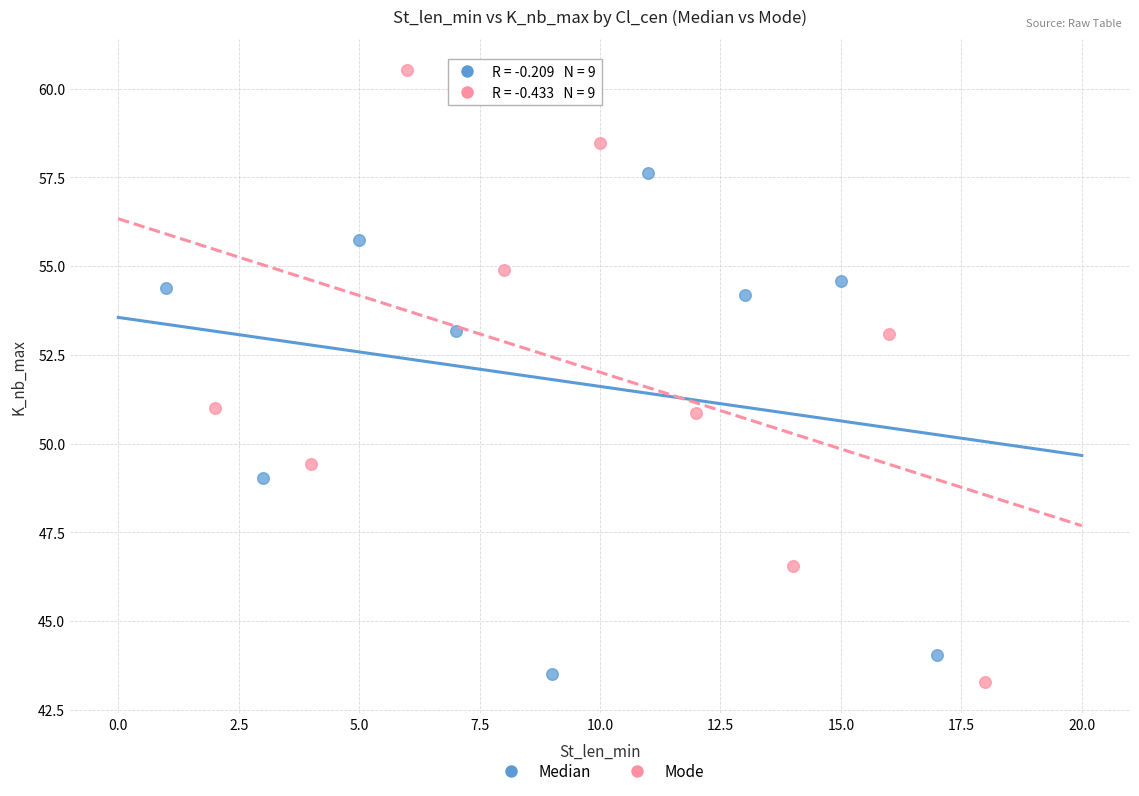

What are all the series names shown in the legend?

Median, Mode